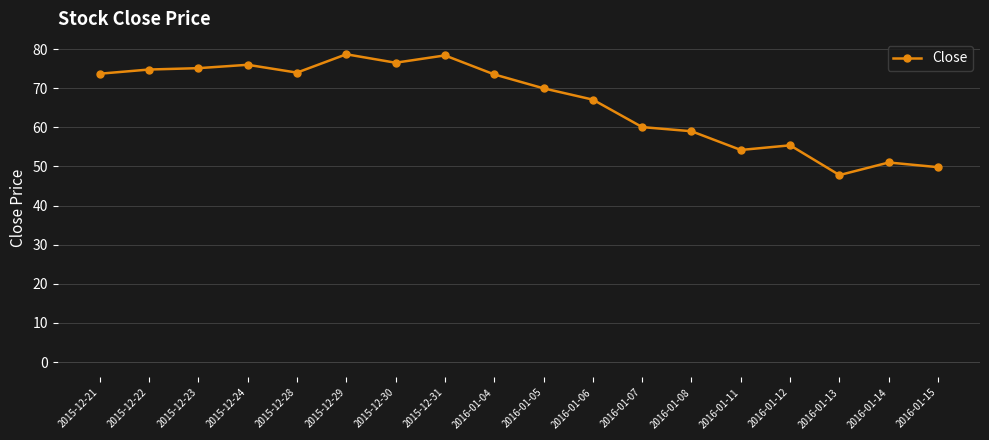

At which category does the chart reach its minimum across all series?

2016-01-13